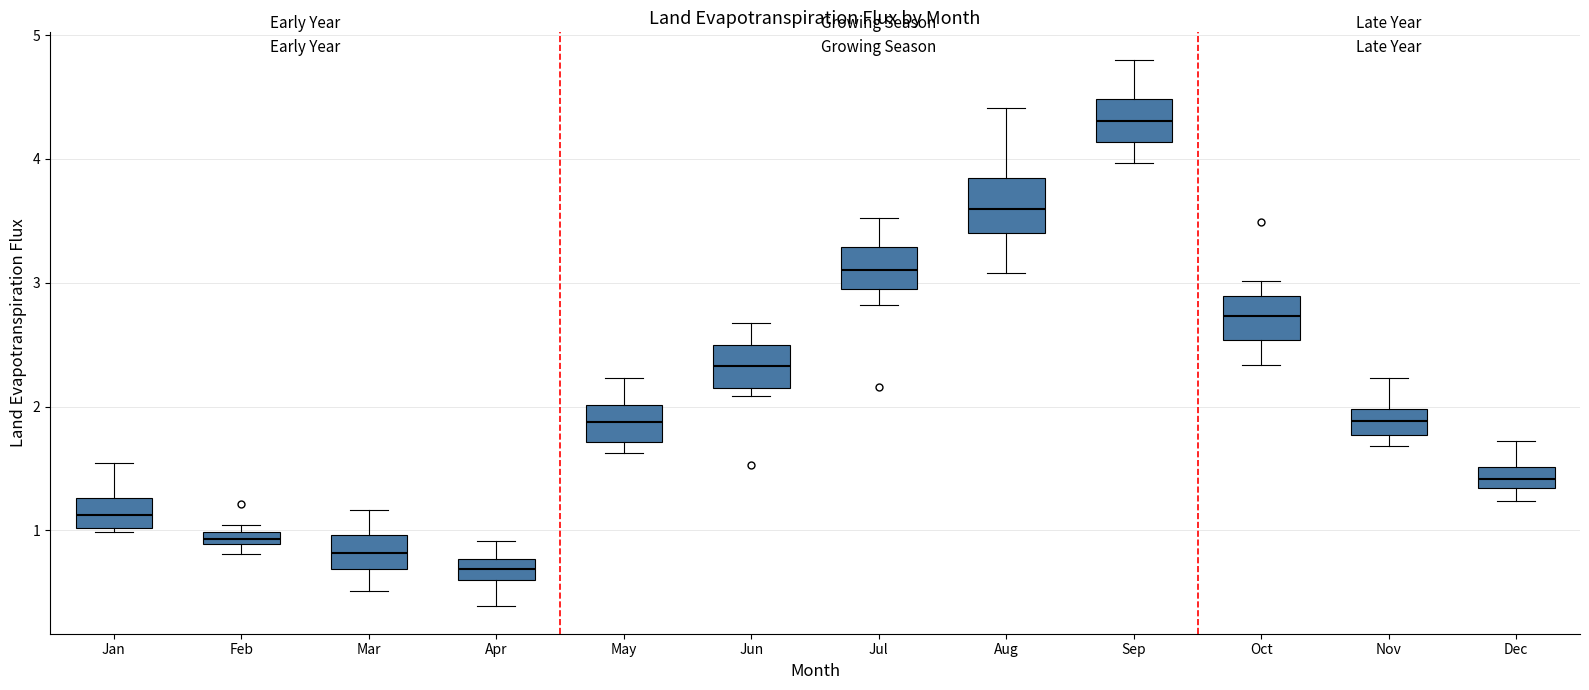

Where does the lower whisker of the box for Oct end on the y-axis? The values are not printed on the chart, so give them approximately, as read against the axis.

2.3